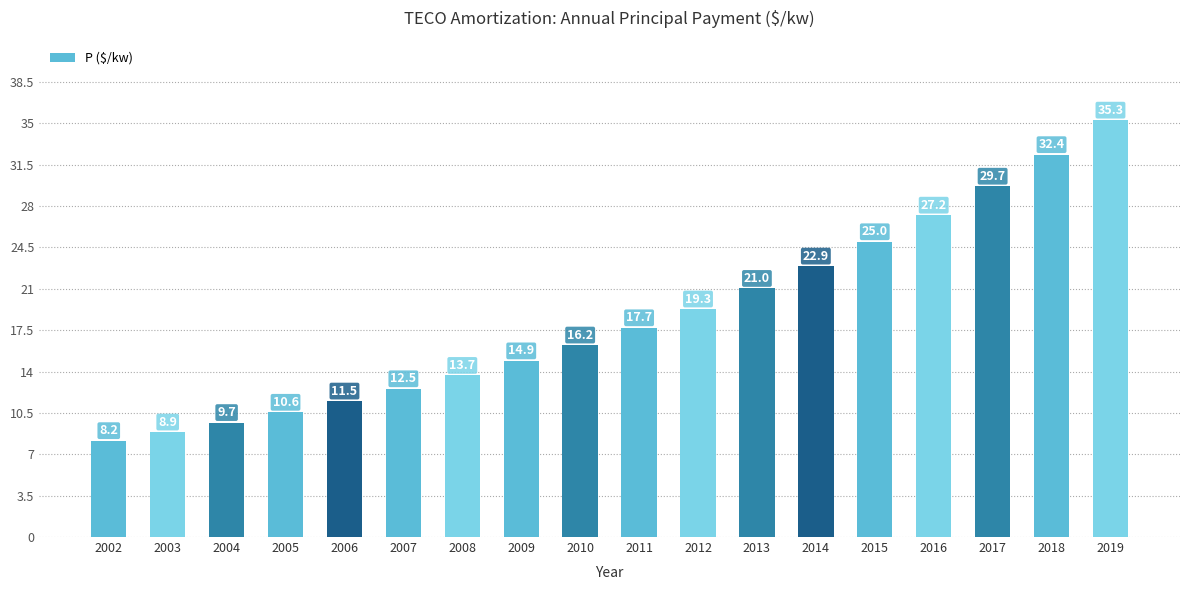

How many data points are less than 17?

9